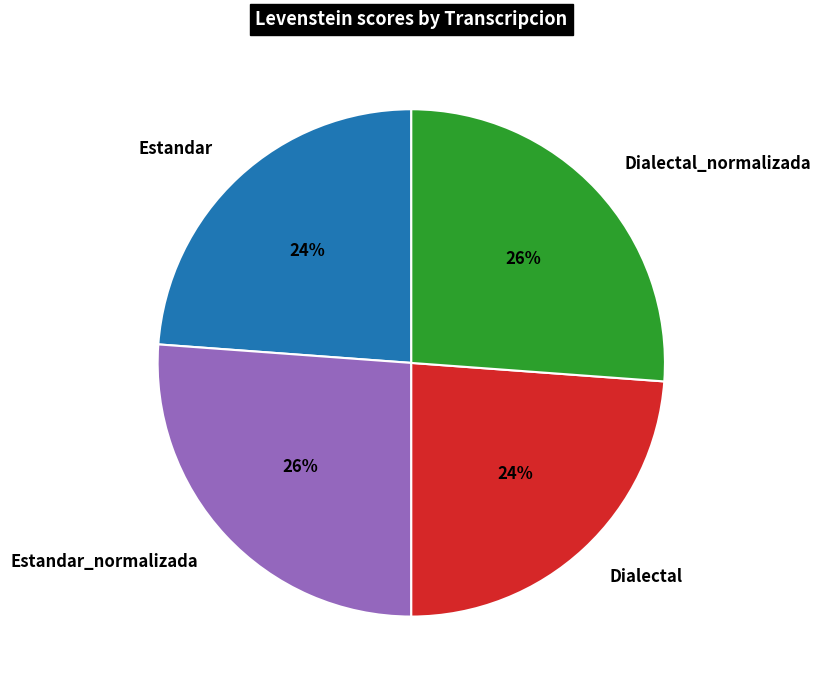

Is it true that Dialectal_normalizada is 16% of the pie?

False